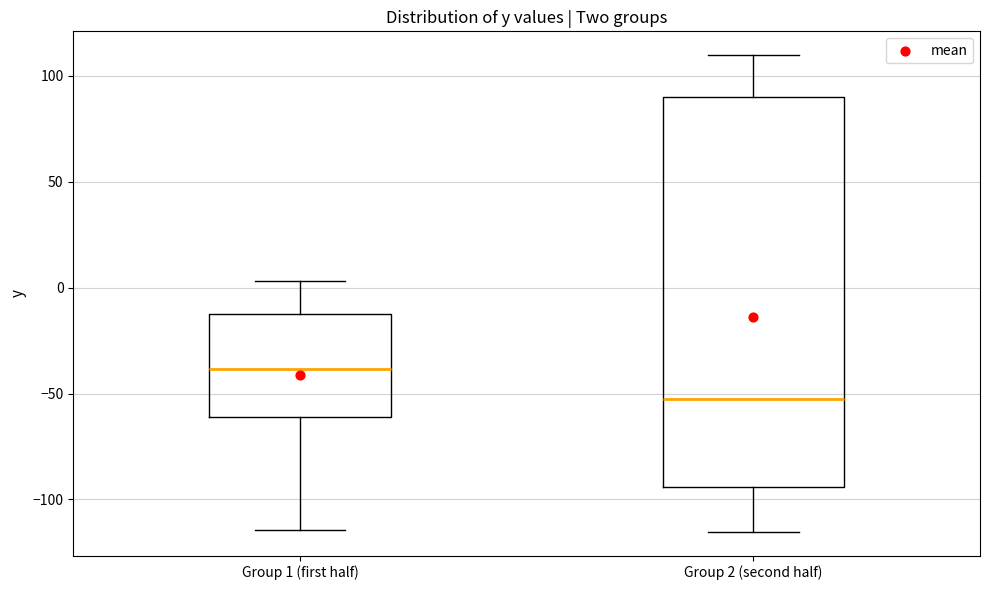

Which box has the lowest median line?

Group 2 (second half)